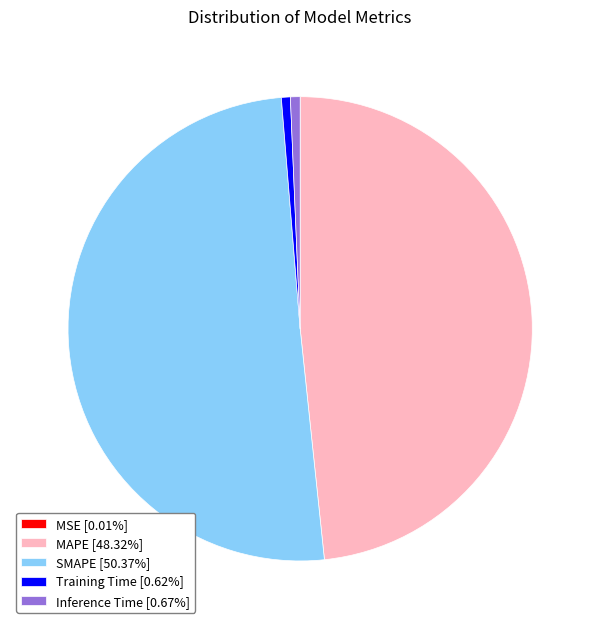

What is the majority slice?

SMAPE